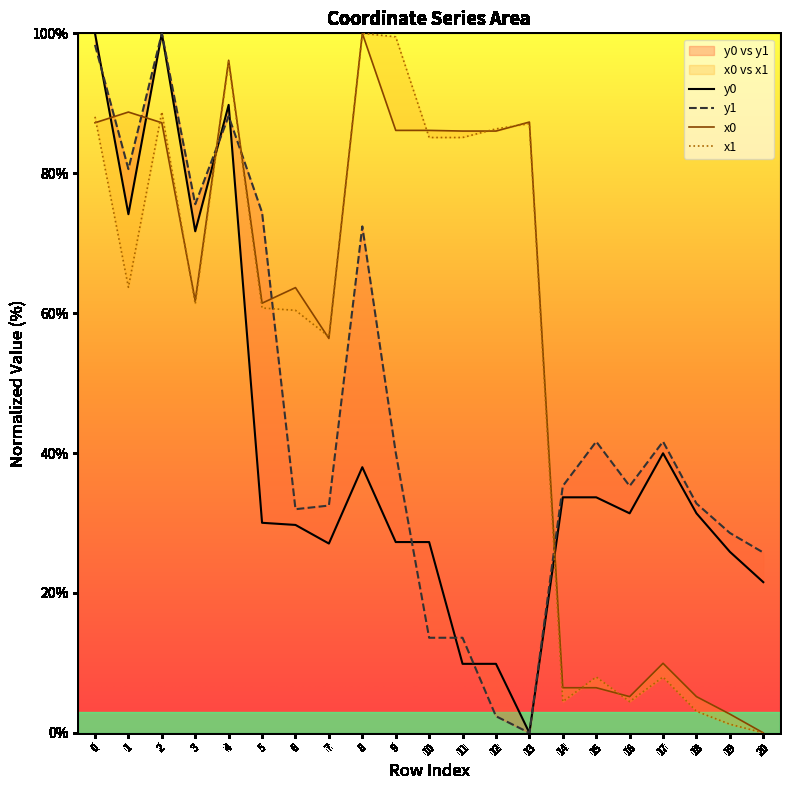

Between which two adjacent categories do x1 and y1 first intersect?

3 and 4